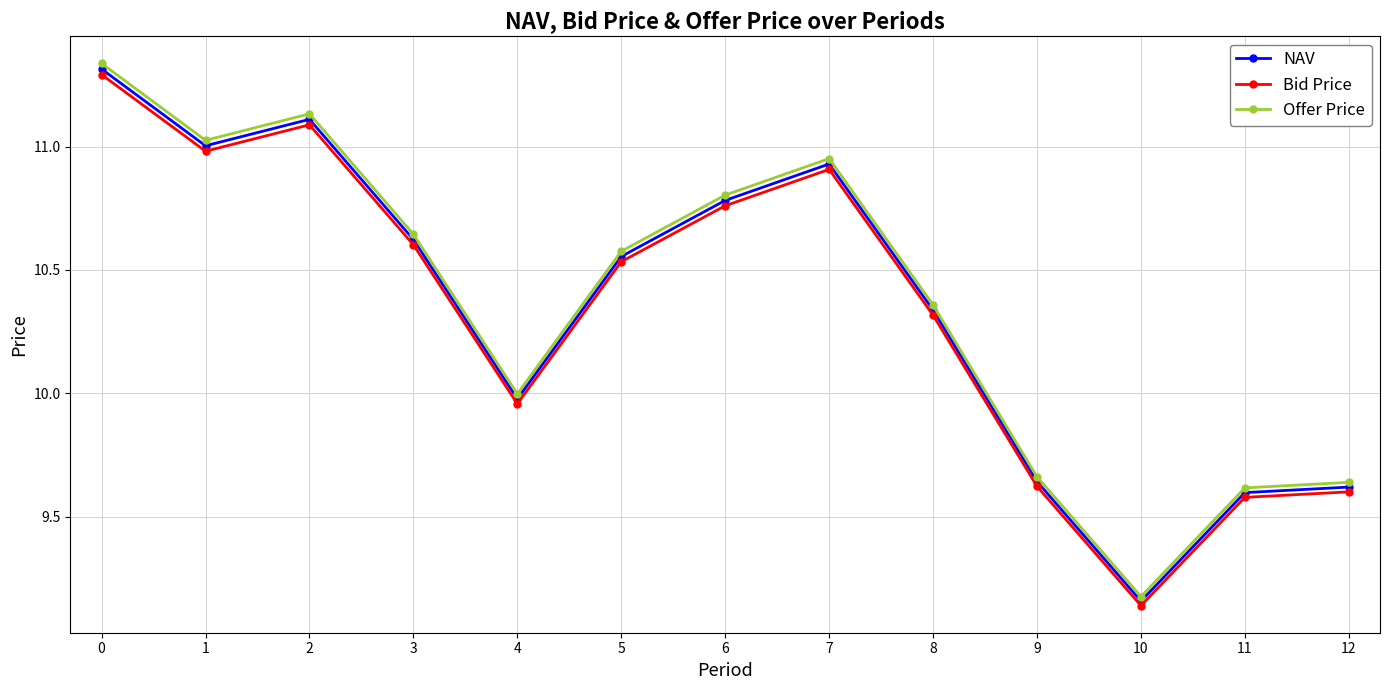

The Bid Price series shows 5.3 at 10. True or false?

False